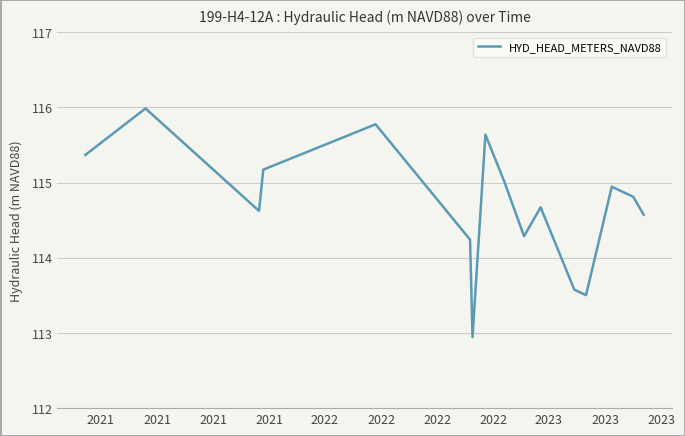

Reading left to right, extract all data points from this chart.

115.4	116.0	114.6	115.2	115.8	114.2	112.9	115.6	115.0	114.3	114.7	113.6	113.5	114.9	114.8	114.6